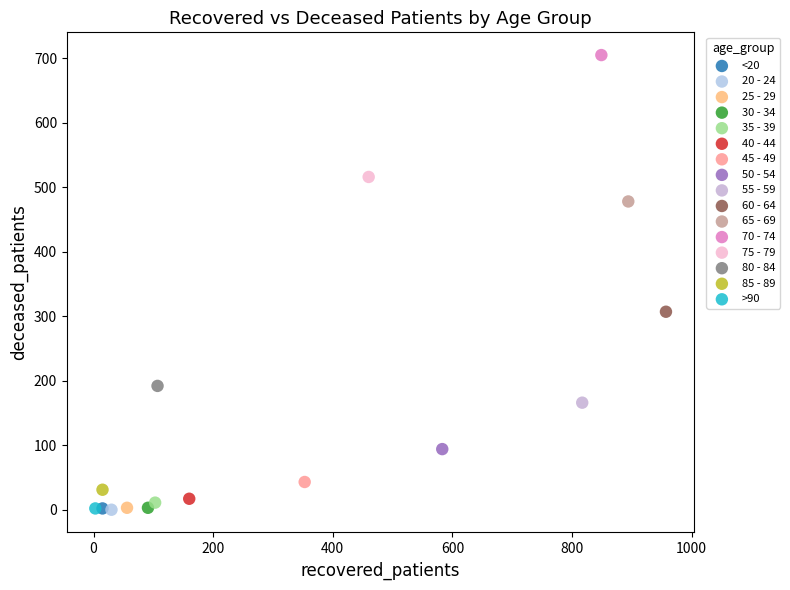

What are all the series names shown in the legend?

<20, 20 - 24, 25 - 29, 30 - 34, 35 - 39, 40 - 44, 45 - 49, 50 - 54, 55 - 59, 60 - 64, 65 - 69, 70 - 74, 75 - 79, 80 - 84, 85 - 89, >90